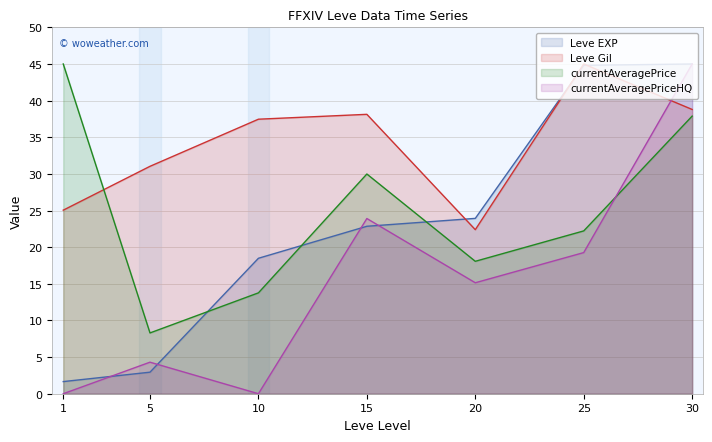

True or false: currentAveragePrice has a value of 8.3 at 5.

True